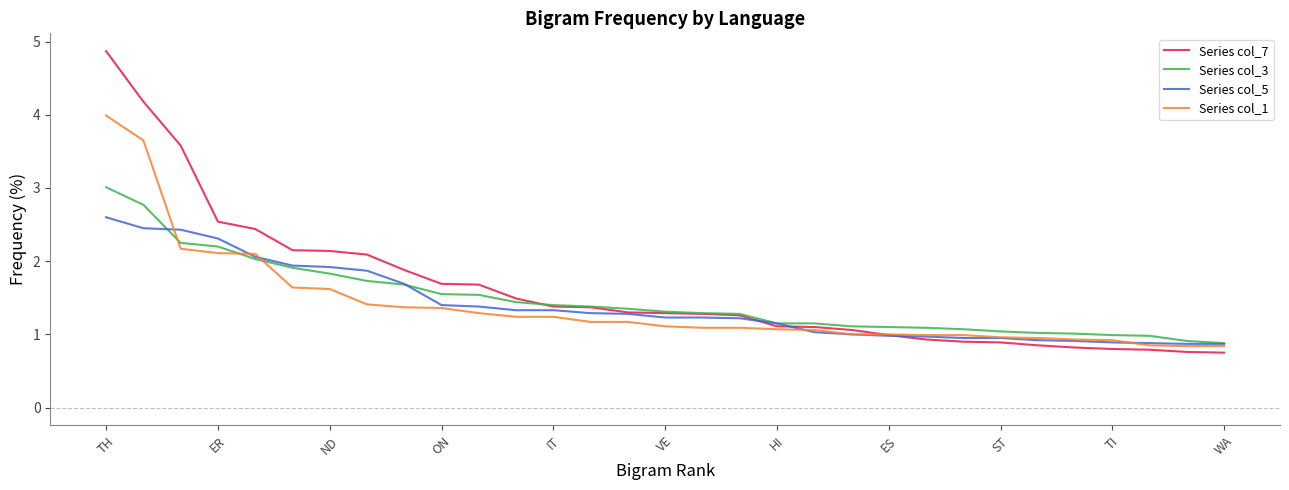

What is the lowest value of the Series col_1 series?

0.8